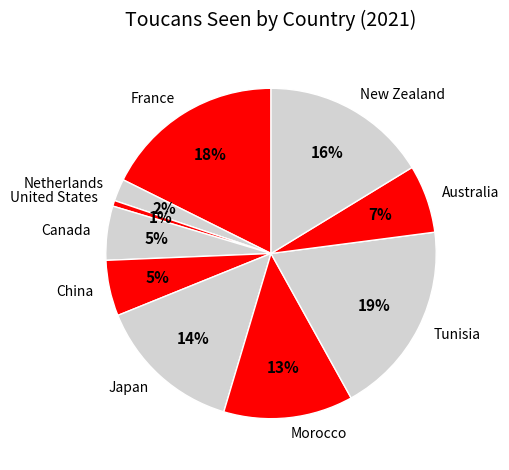

Which category has the biggest portion of the pie?

Tunisia